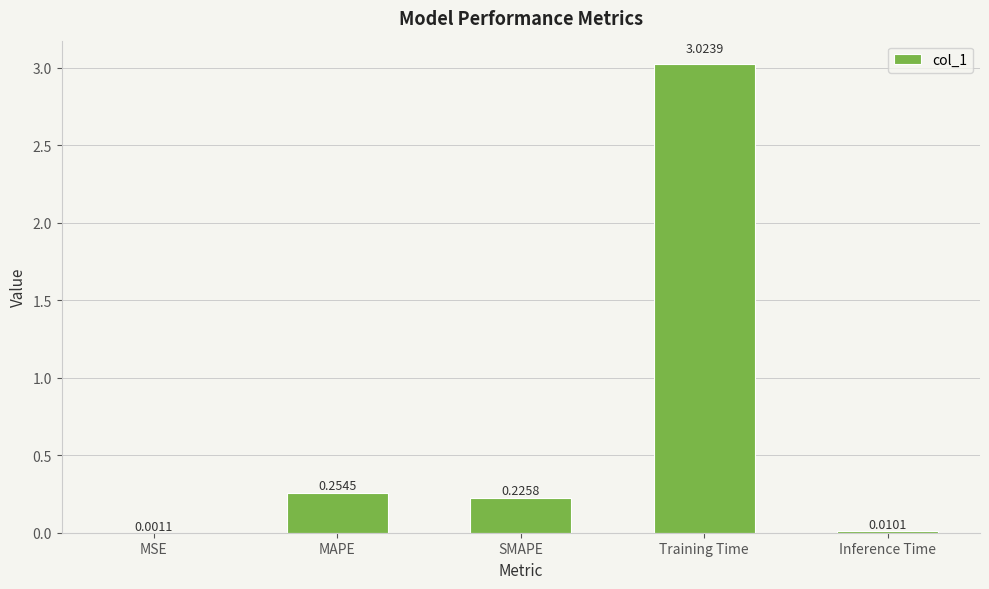

Which label corresponds to the largest value in the chart?

Training Time